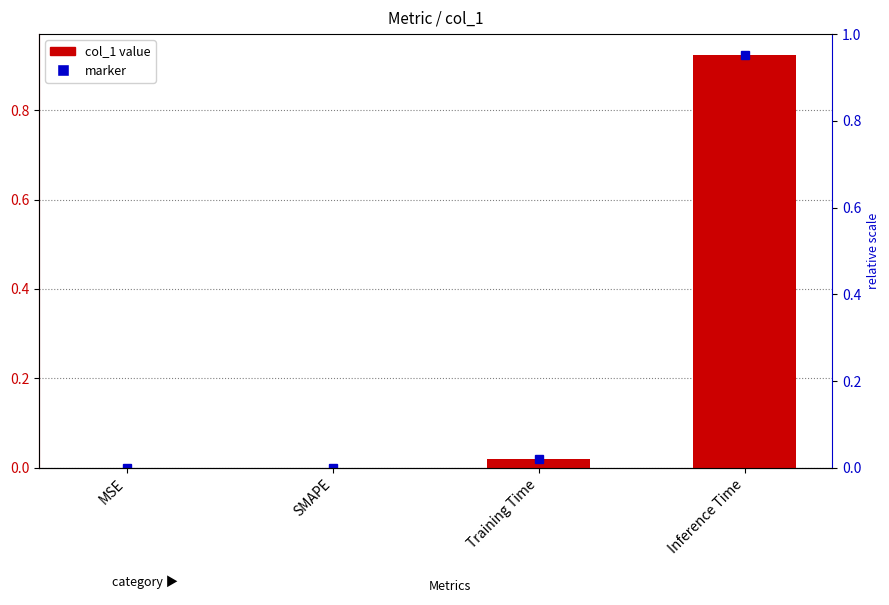

How many bars are there in total?

4